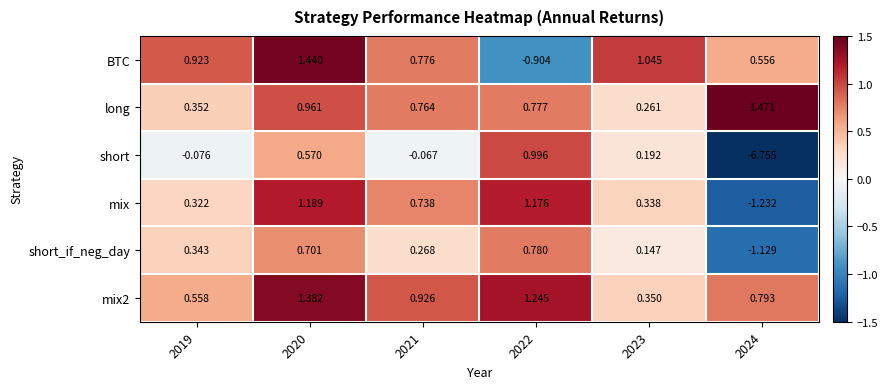

Is the value of BTC at 2024 greater than the value of short at 2022?

No